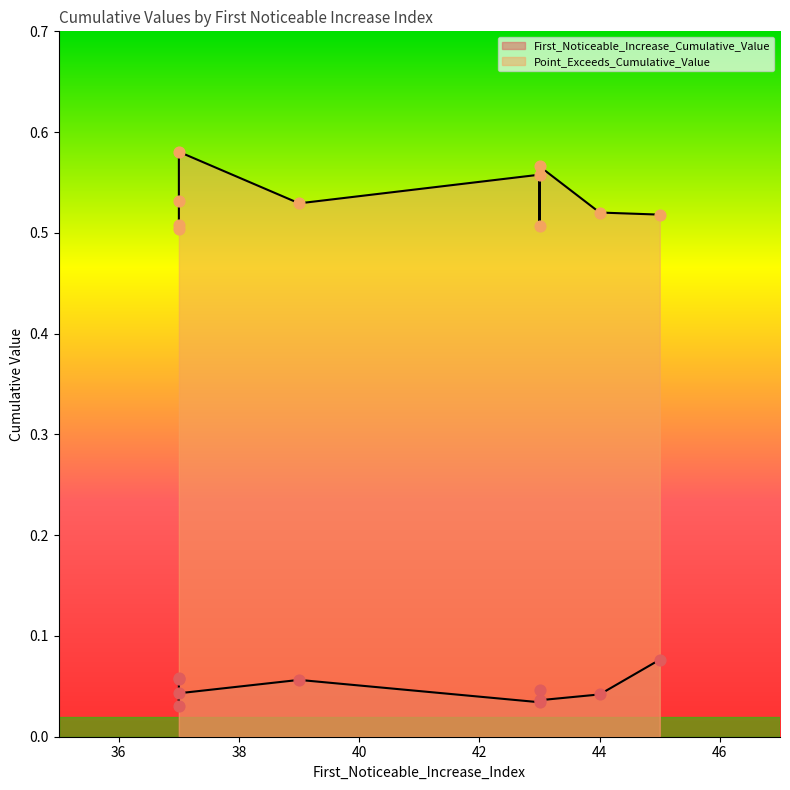

What are all the series names shown in the legend?

First_Noticeable_Increase_Cumulative_Value, Point_Exceeds_Cumulative_Value